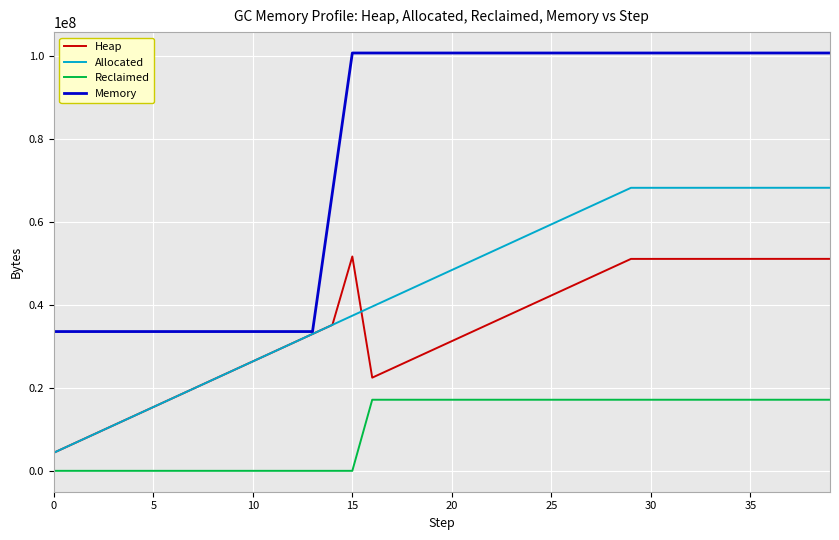

True or false: Reclaimed and Memory cross at least once.

False